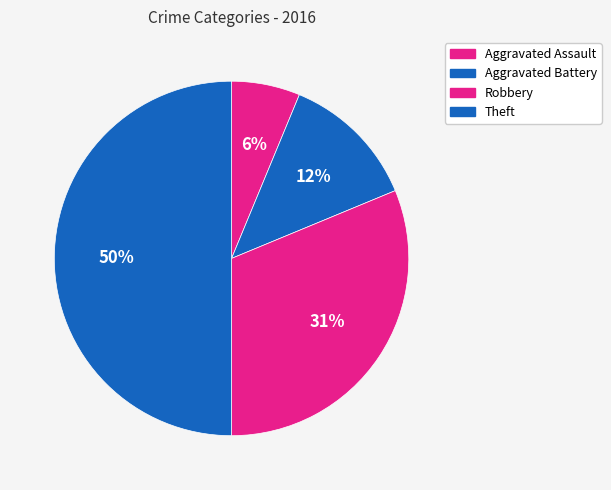

Count the number of slices in the pie.

4